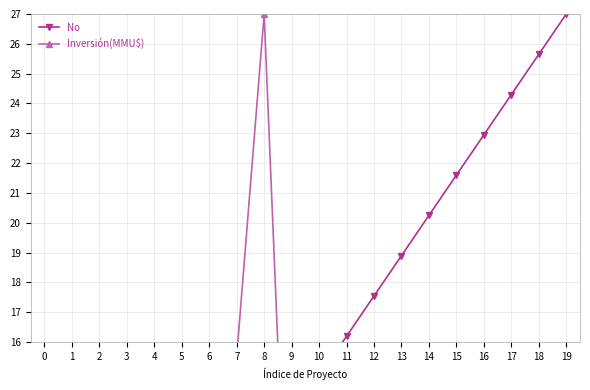

How many lines are shown in the chart?

2